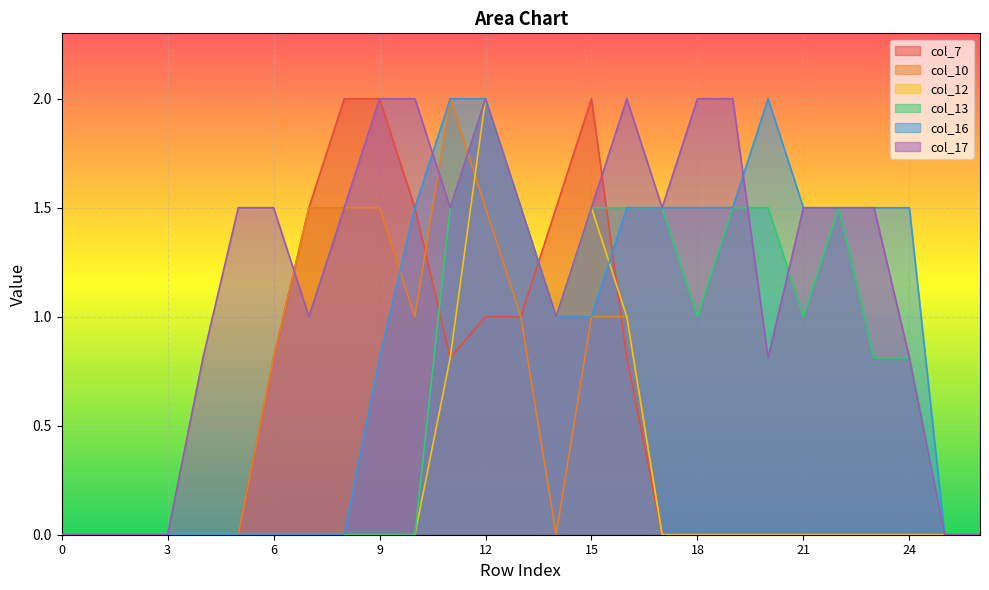

Which series changed the most between 12 and 20?

col_12